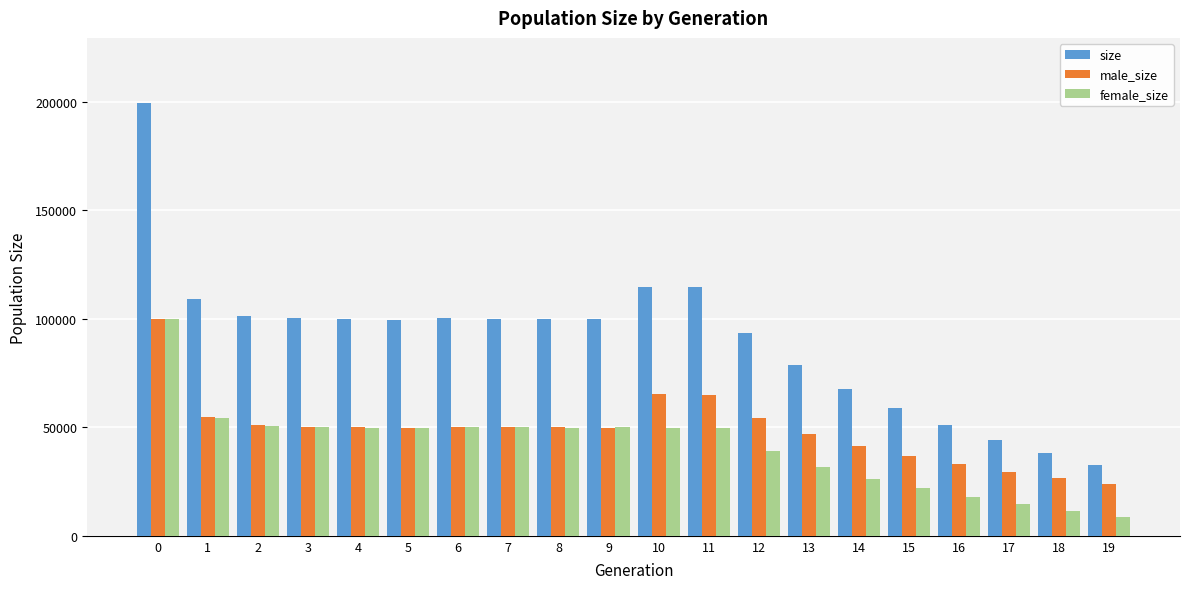

What is the total value across all series at 0?

398964